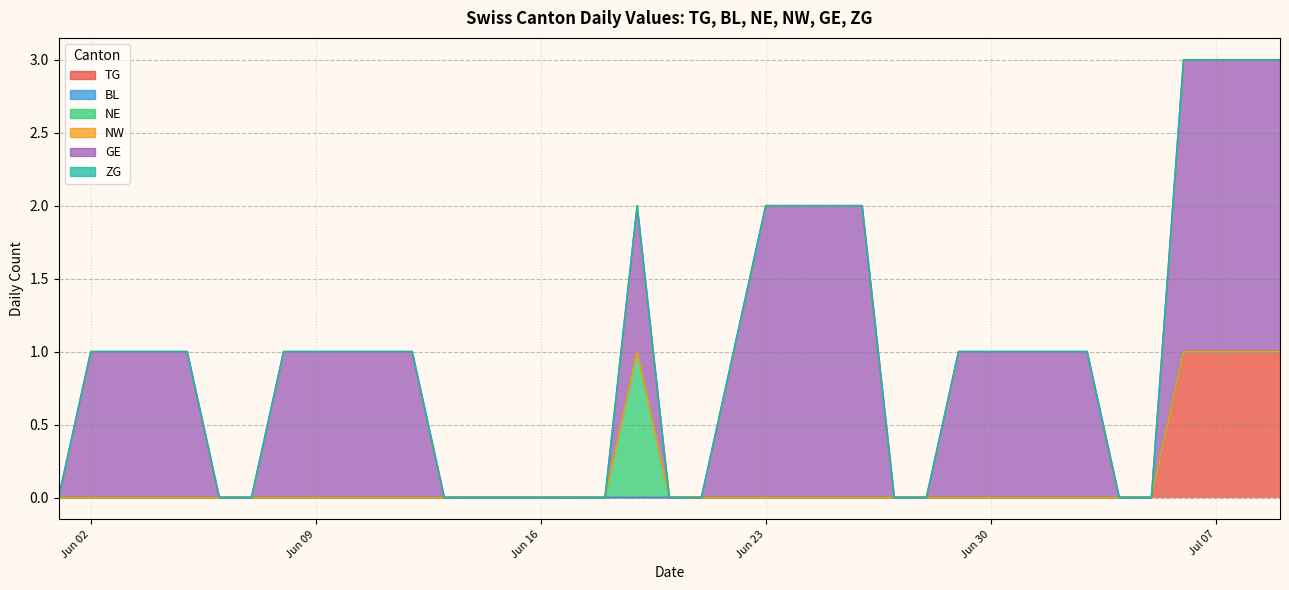

Which series has the widest spread of values?

GE